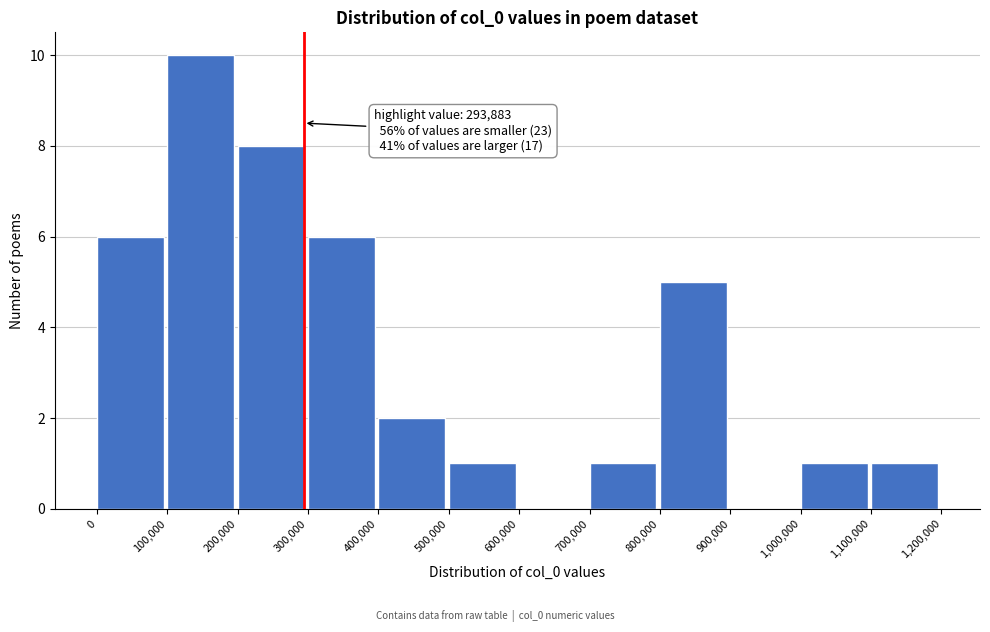

Which range on the x-axis has the tallest bar?

100,000 to 200,000